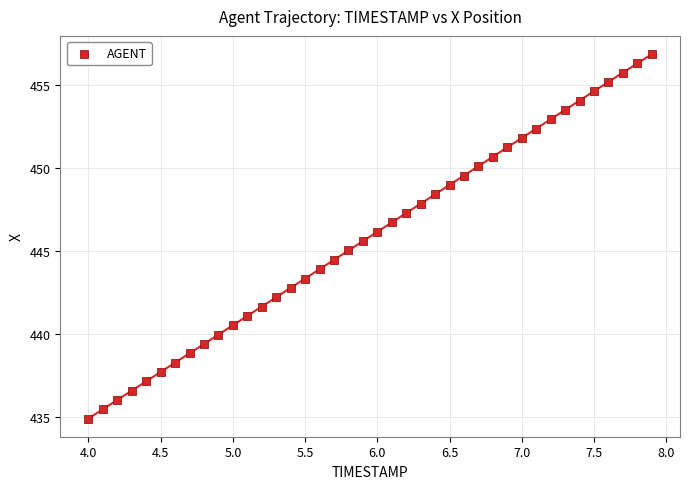

What is the range of Y values (max minus min)?

21.9